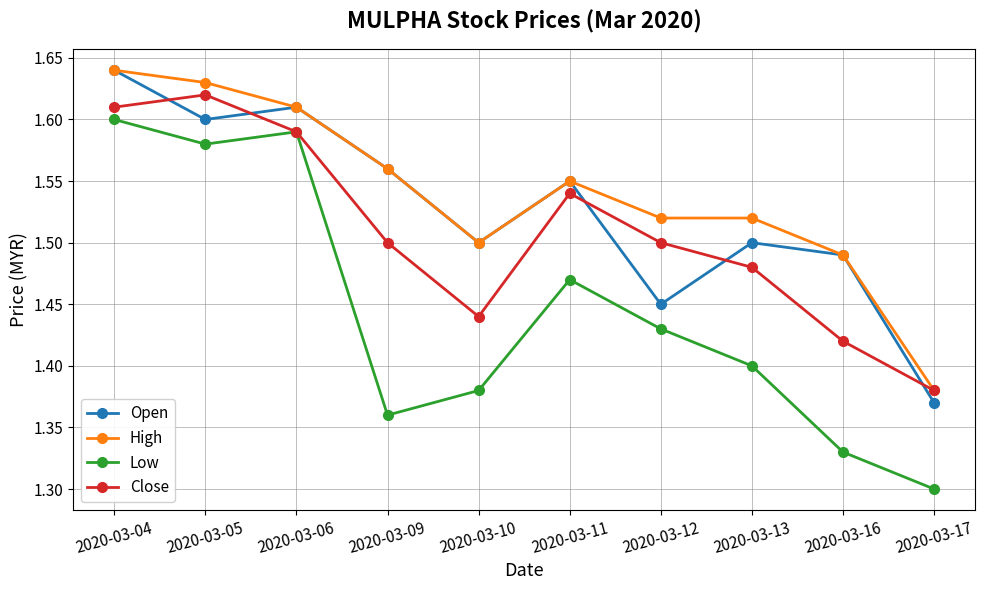

Which category has the lowest value in the Low series?

2020-03-17